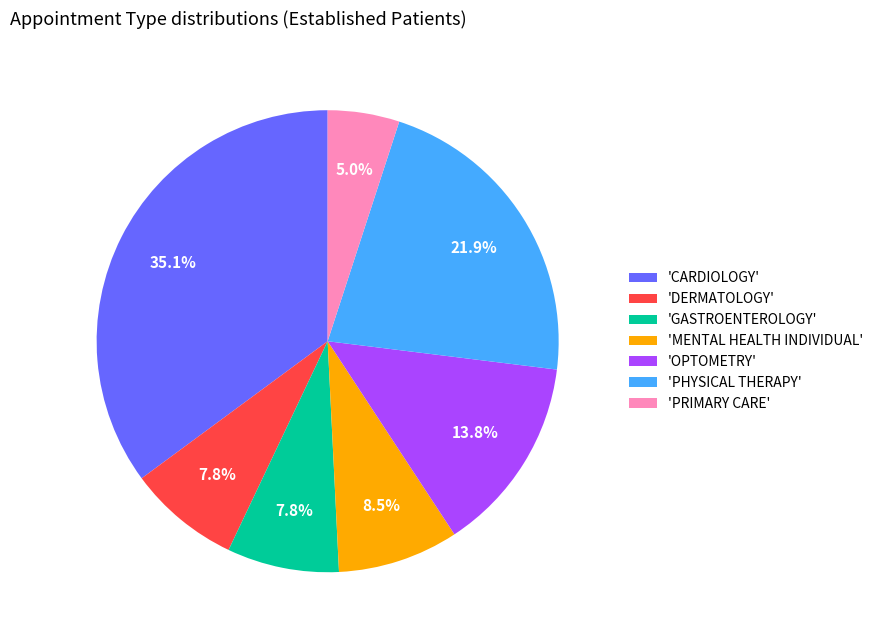

What is the smallest slice in the pie chart?

'PRIMARY CARE'